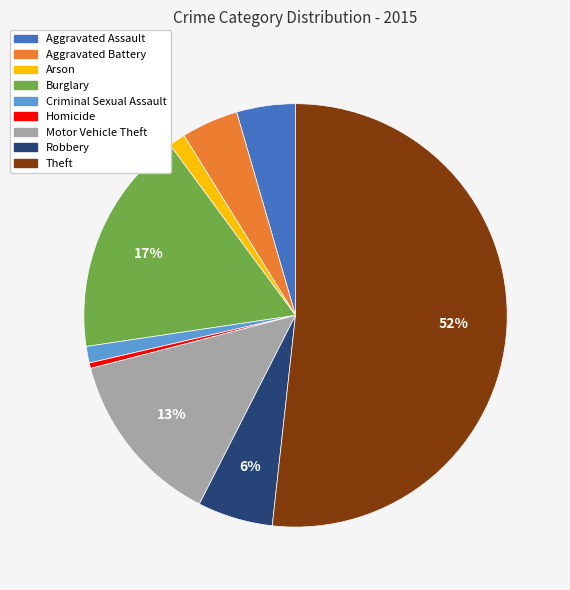

The Criminal Sexual Assault slice represents 1% of the pie. True or false?

True